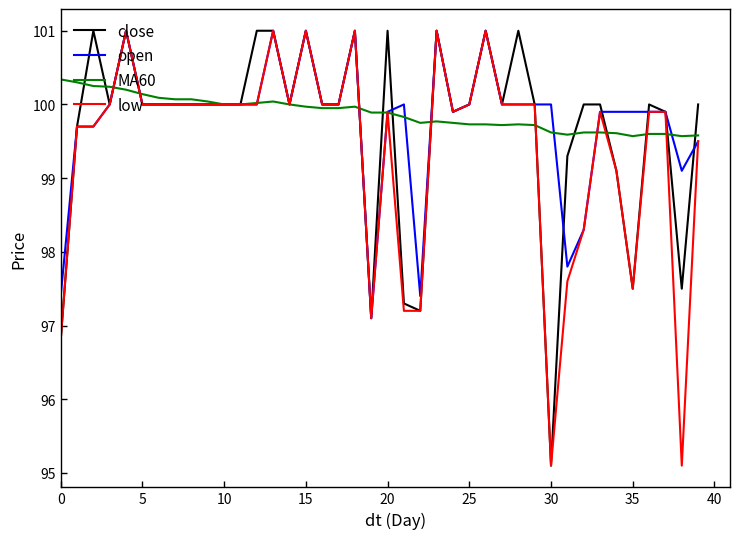

What is the minimum value for low?

95.1